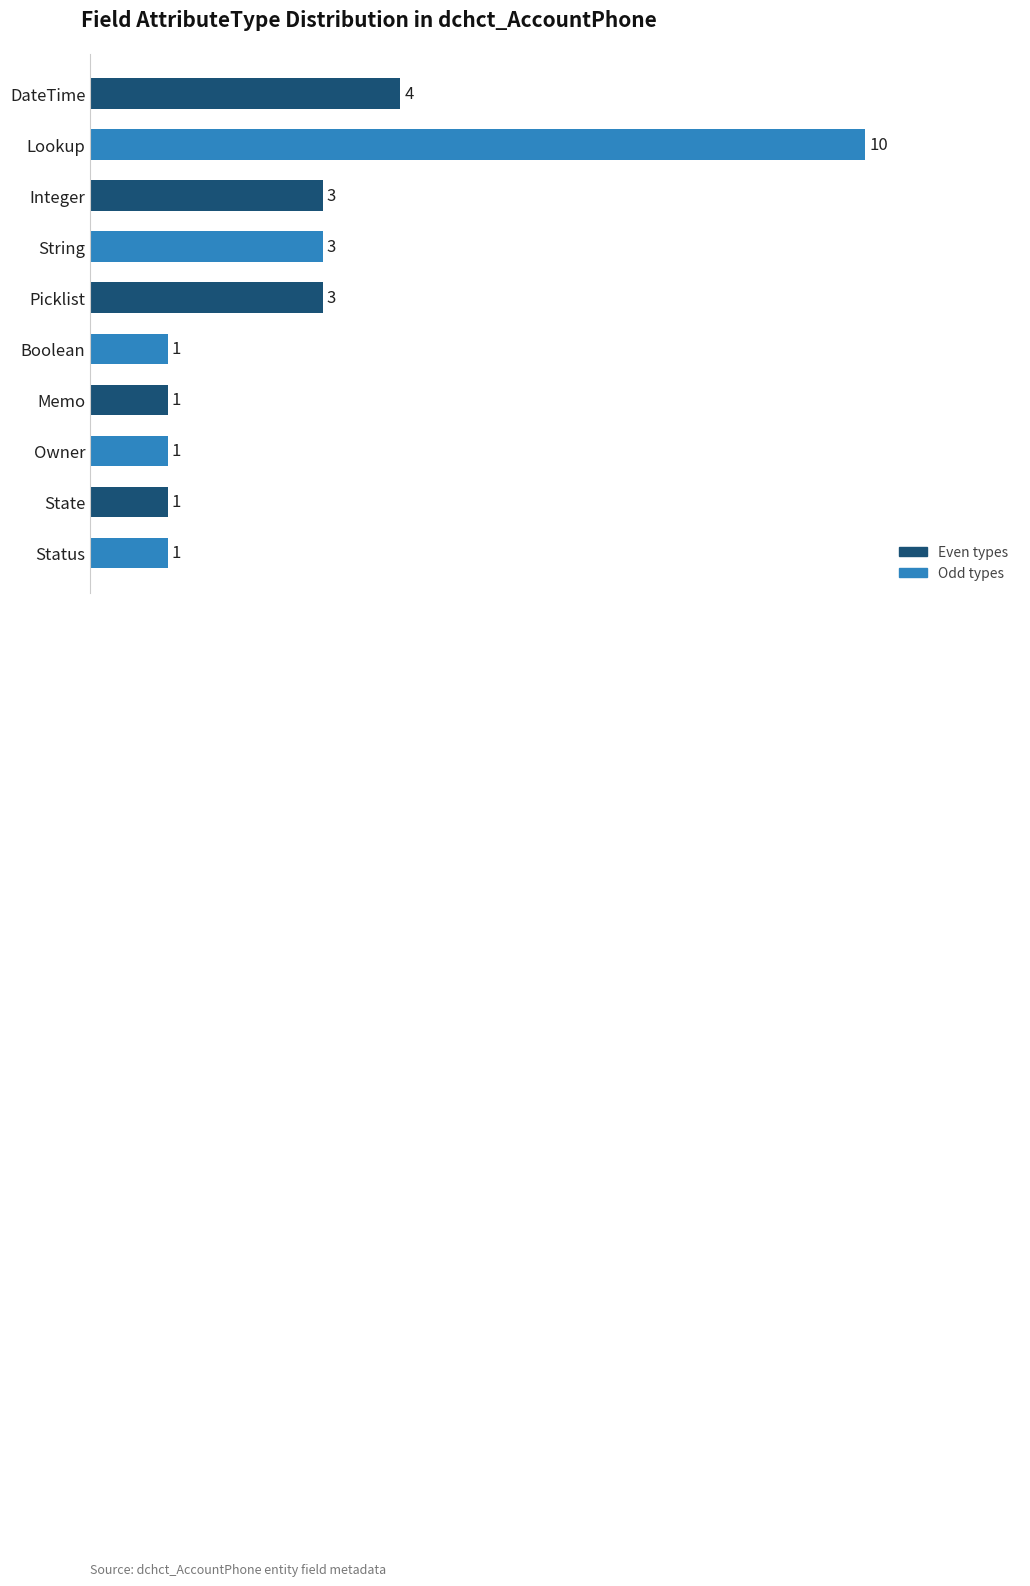

True or false: the data shows 2 at Picklist.

False